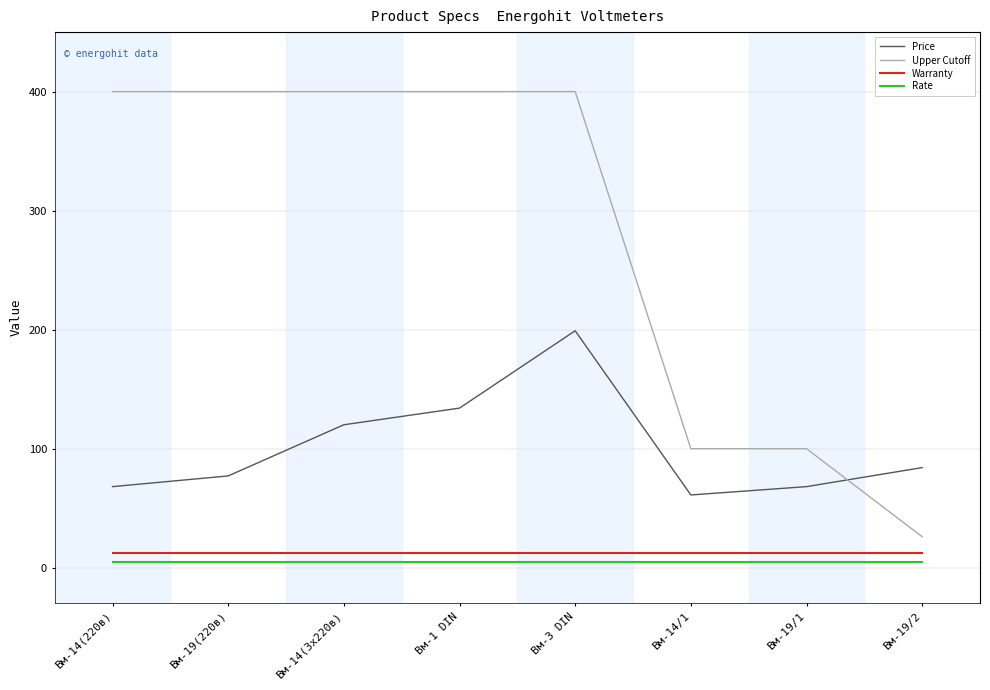

True or false: Warranty and Price cross at least once.

False